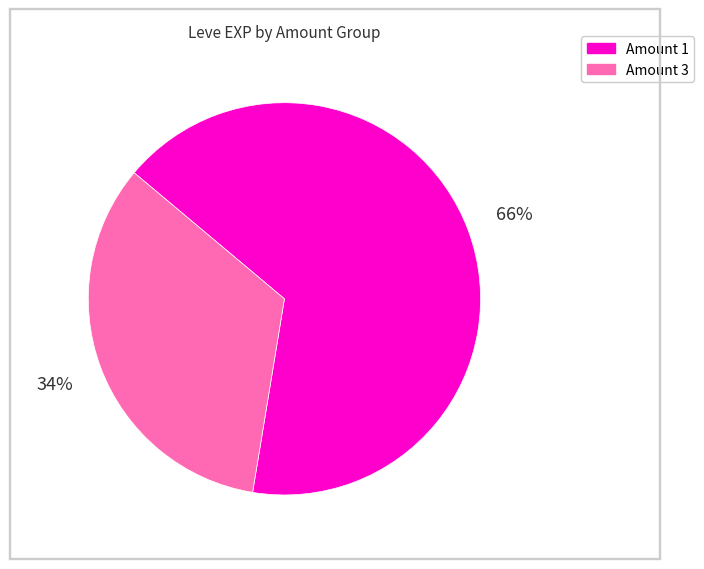

Is there any slice that represents more than half of the pie?

Yes